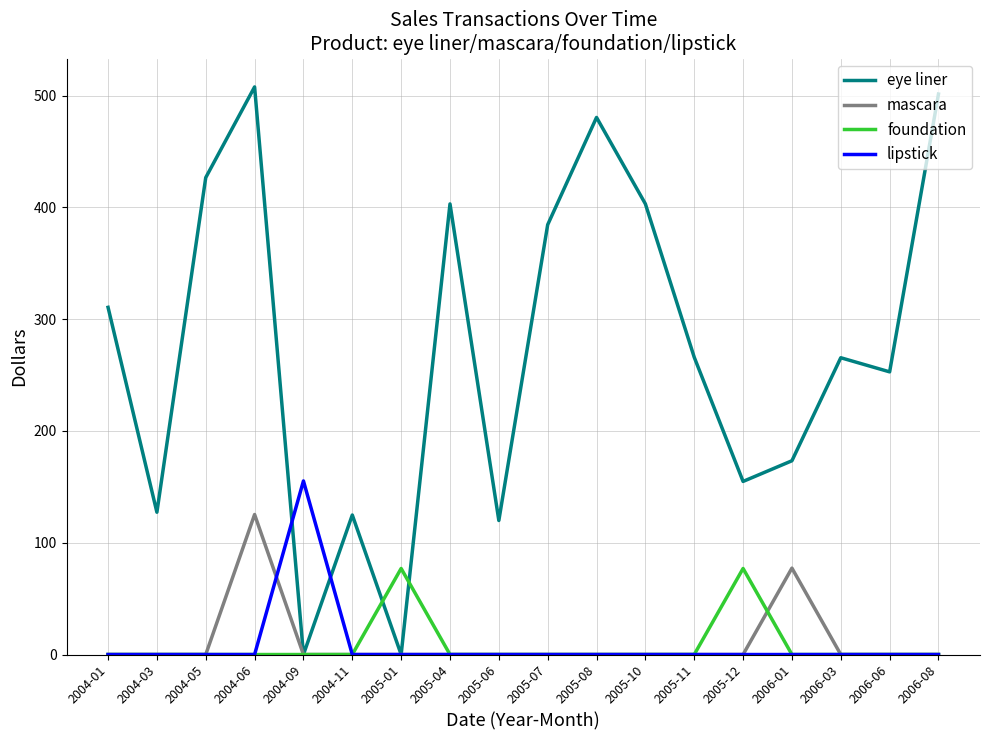

How many lines are shown in the chart?

4